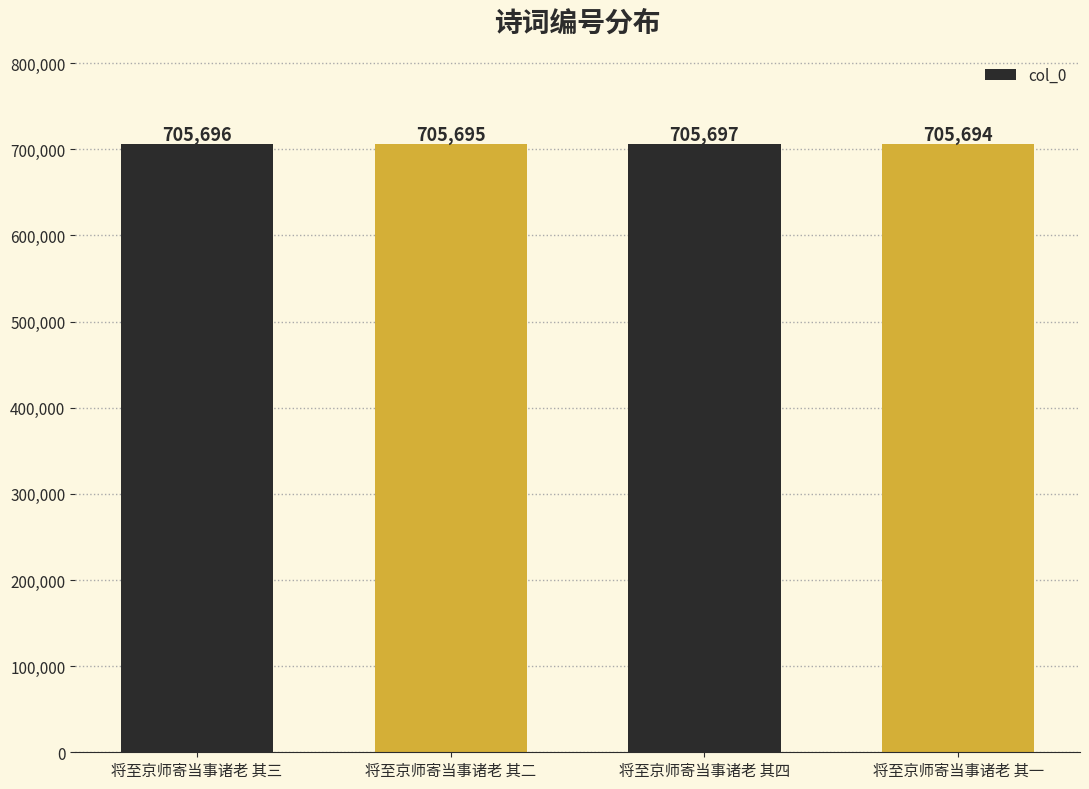

Approximately how many times larger is the value at 将至京师寄当事诸老 其三 compared to 将至京师寄当事诸老 其一?

1.0